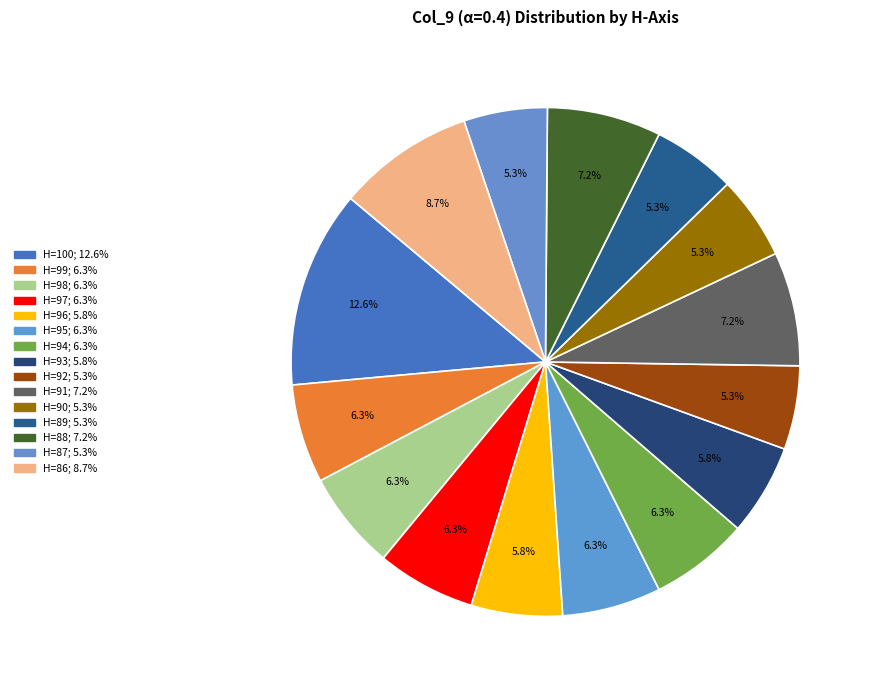

Count the number of slices in the pie.

15